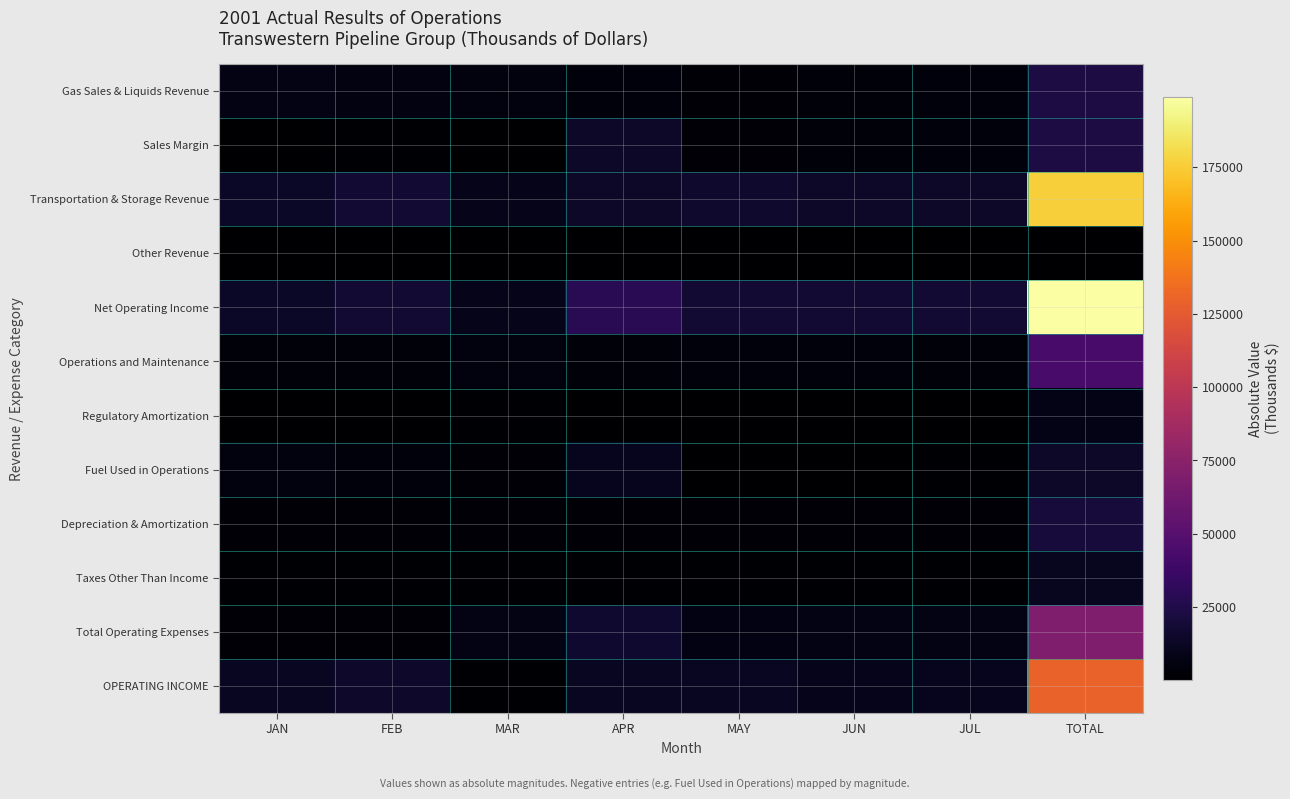

List the series in order of their peak value, highest first.

Net Operating Income, Transportation & Storage Revenue, OPERATING INCOME, Total Operating Expenses, Operations and Maintenance, Gas Sales & Liquids Revenue, Sales Margin, Depreciation & Amortization, Fuel Used in Operations, Taxes Other Than Income, Regulatory Amortization, Other Revenue